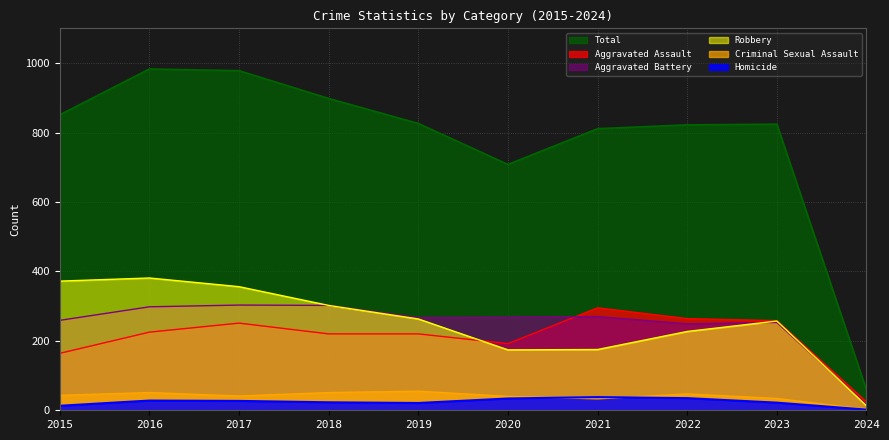

What is the difference between the highest and lowest values at 2021?

778